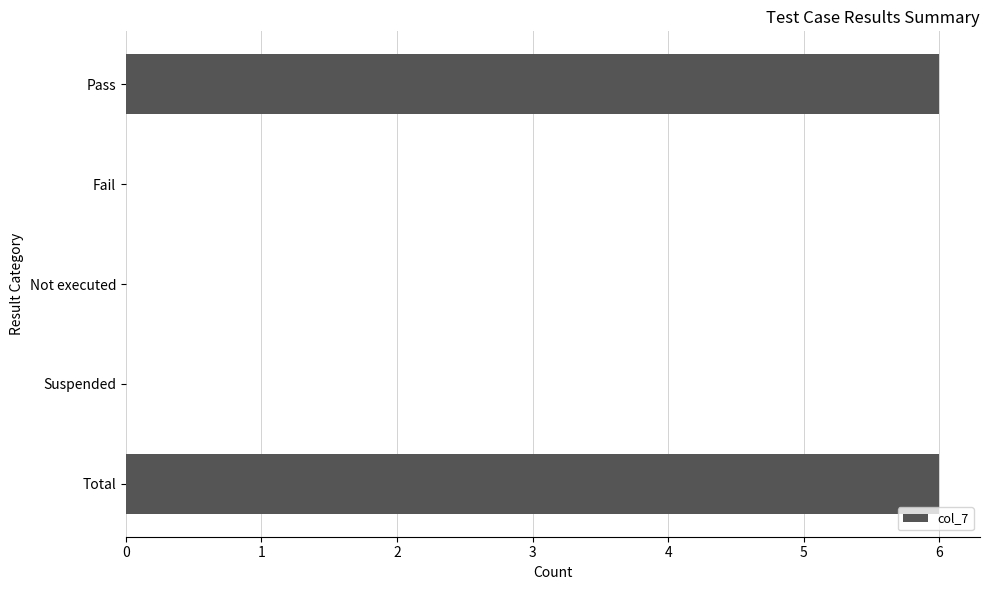

What is the greatest value displayed?

6